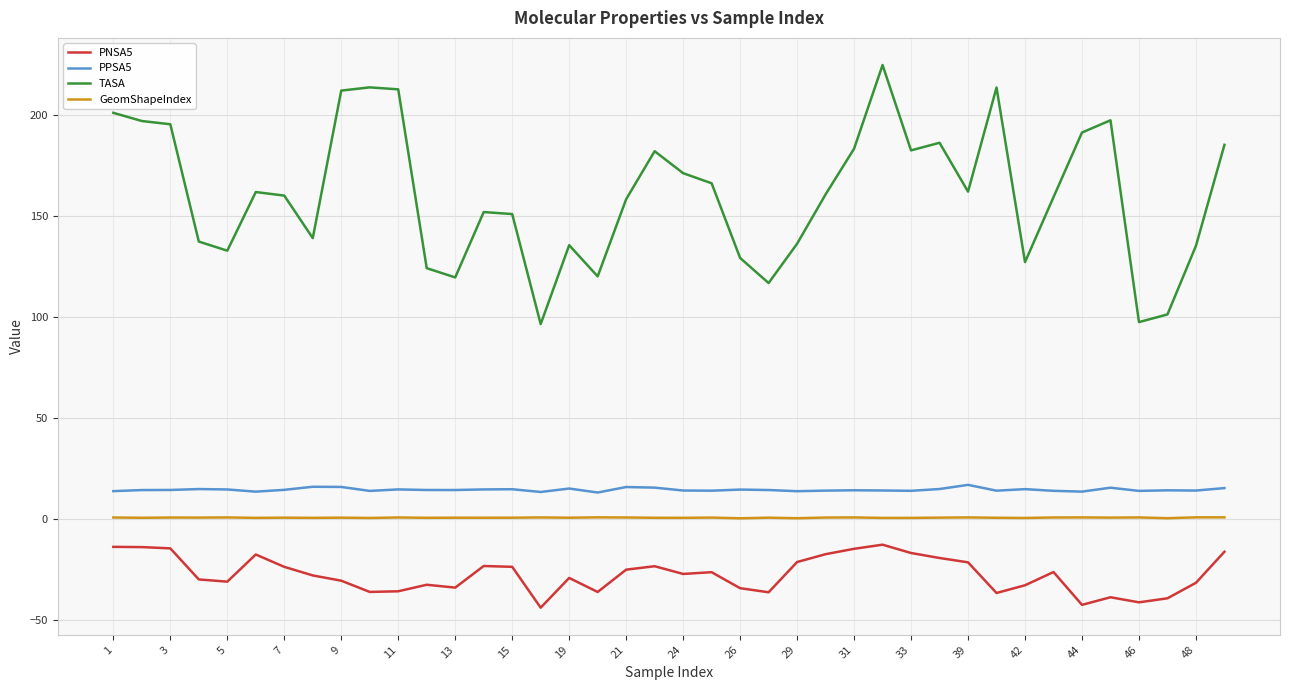

True or false: PNSA5 and PPSA5 cross at least once.

False